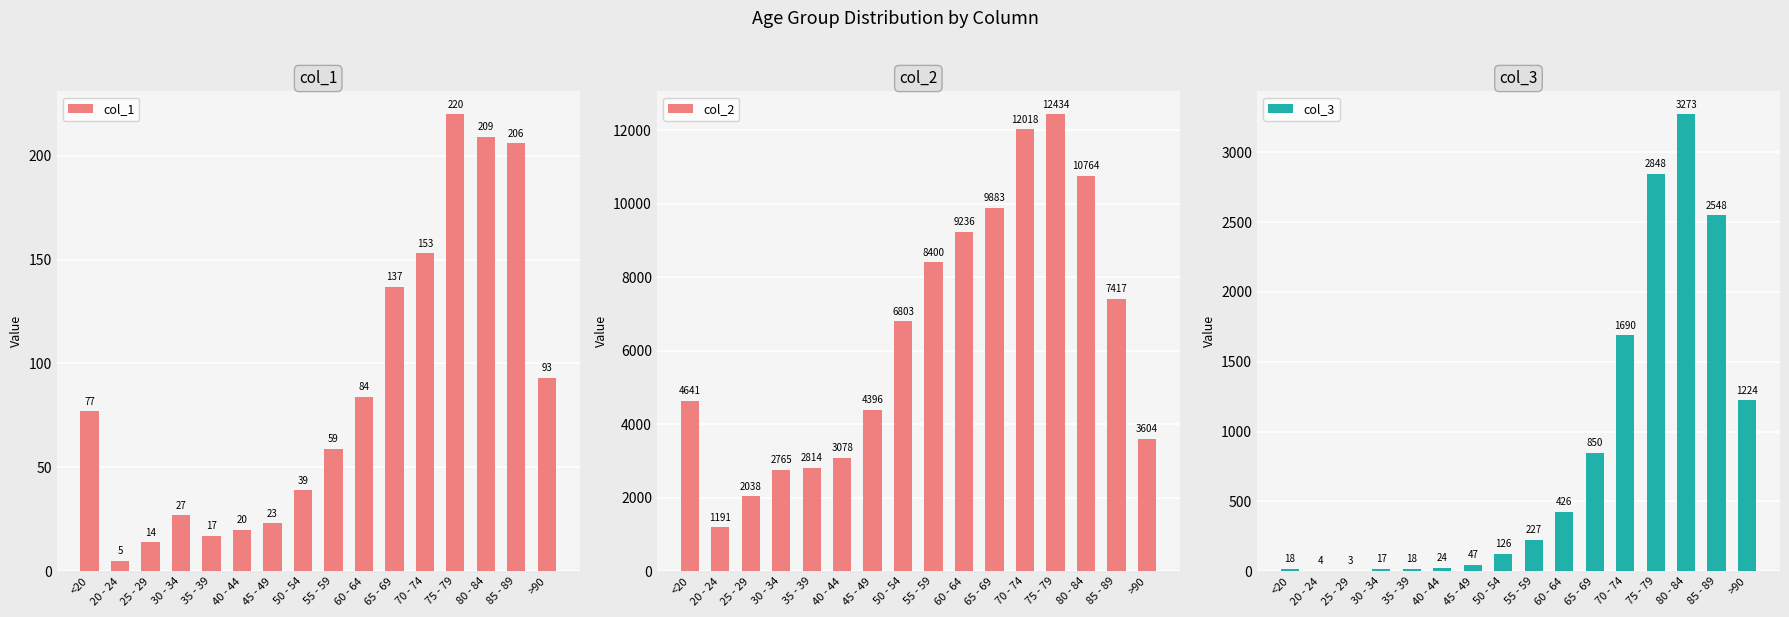

The value of col_1 at 85 - 89 is 354. True or false?

False